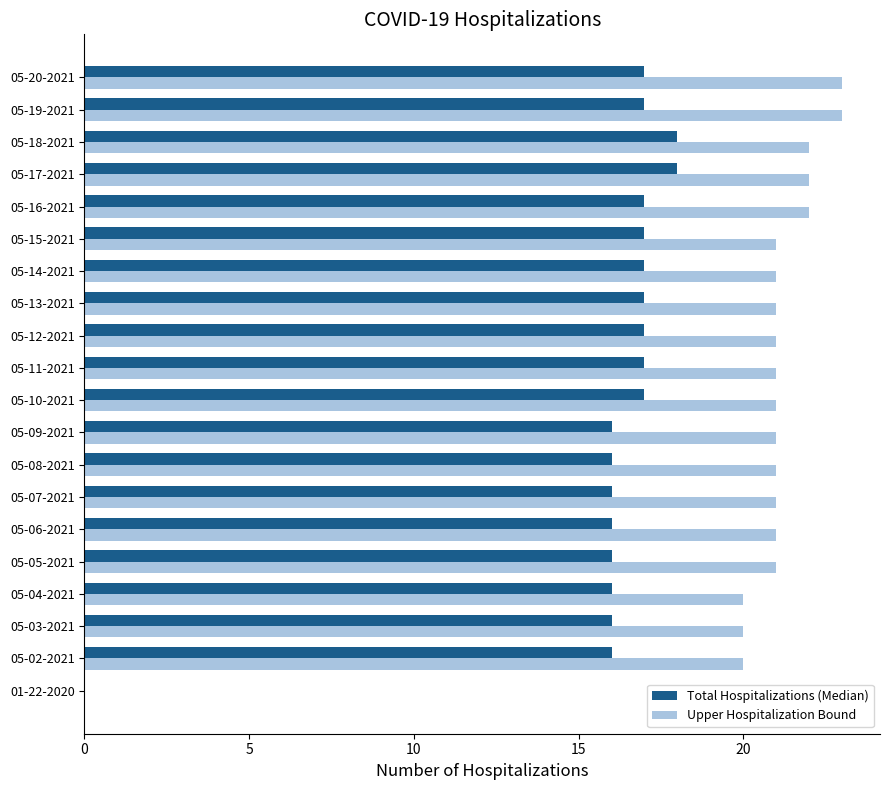

What is the maximum value for Total Hospitalizations (Median)?

18